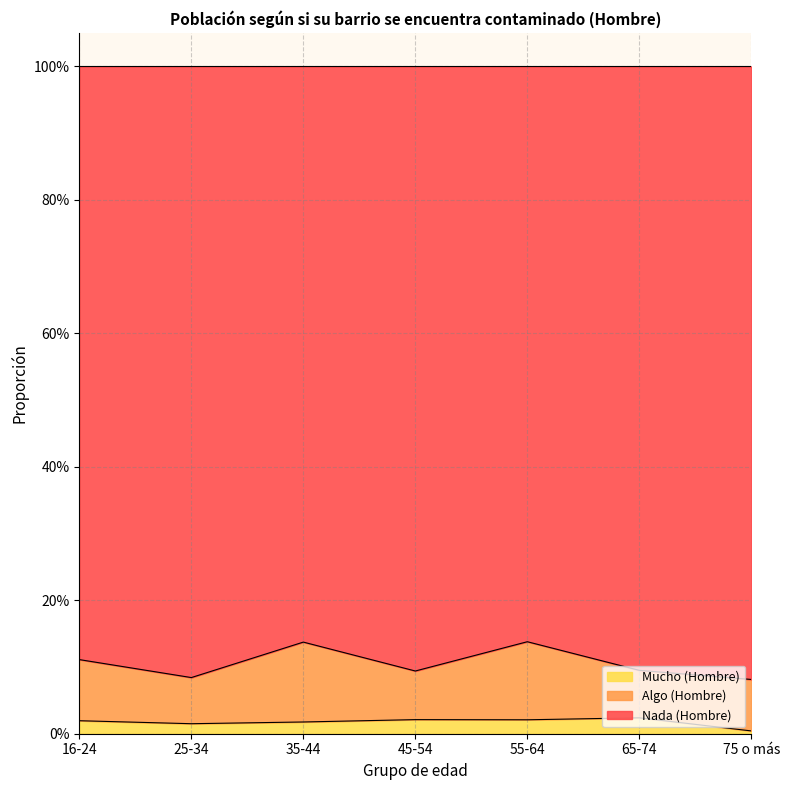

What are all the series names shown in the legend?

Mucho (Hombre), Algo (Hombre), Nada (Hombre)